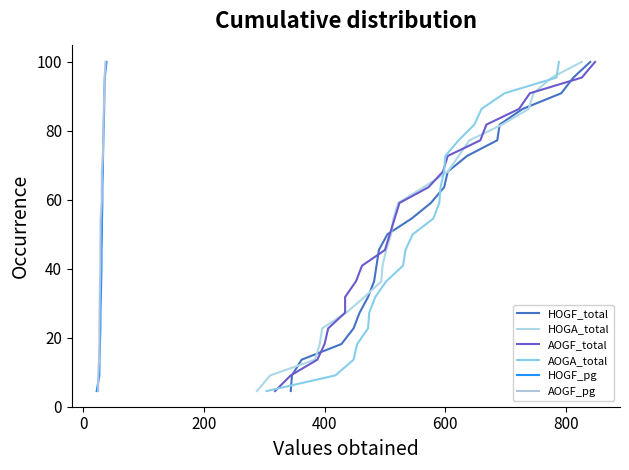

What are all the series names shown in the legend?

HOGF_total, HOGA_total, AOGF_total, AOGA_total, HOGF_pg, AOGF_pg